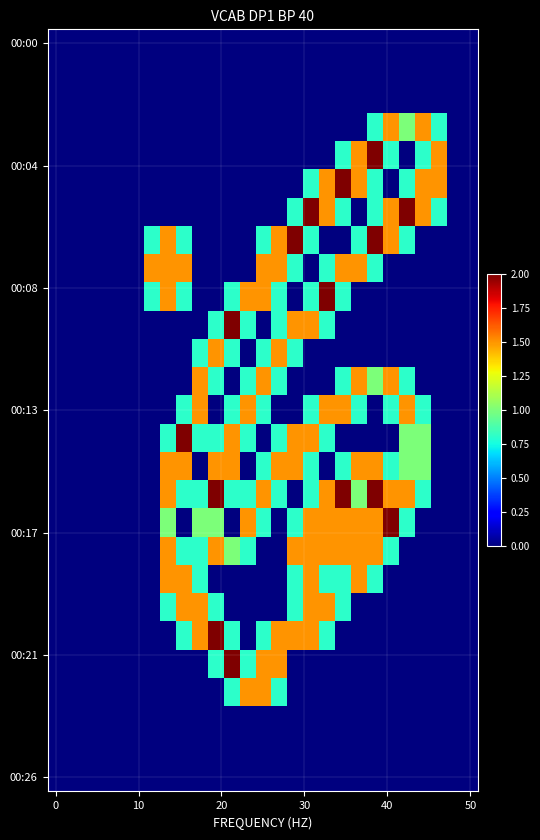

How many series are shown in this chart?

27